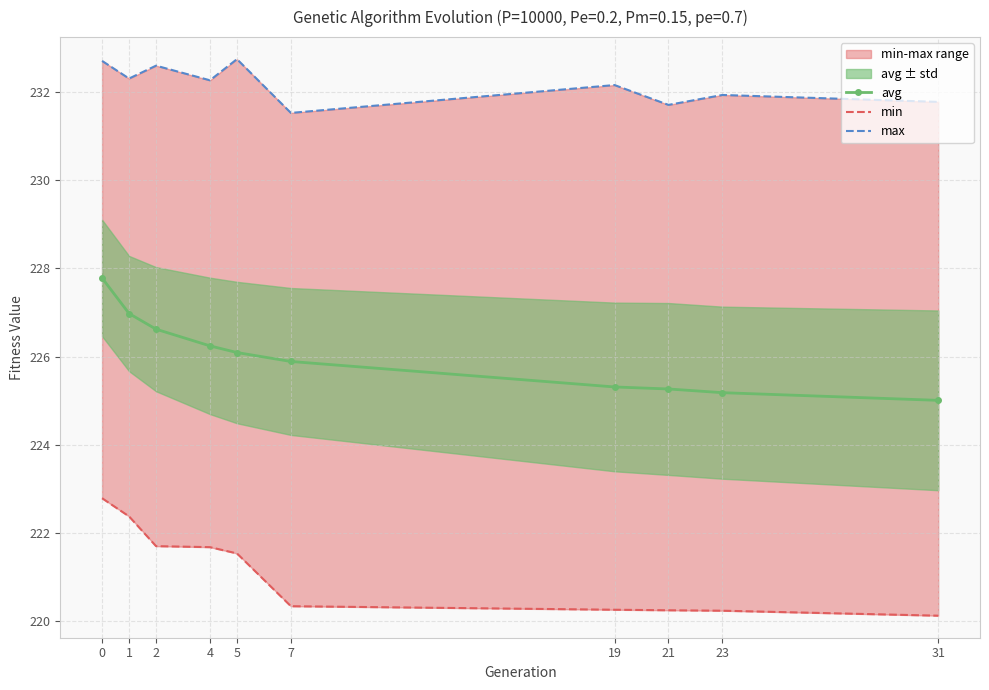

Rank the series by their average value, from highest to lowest.

max, avg, min